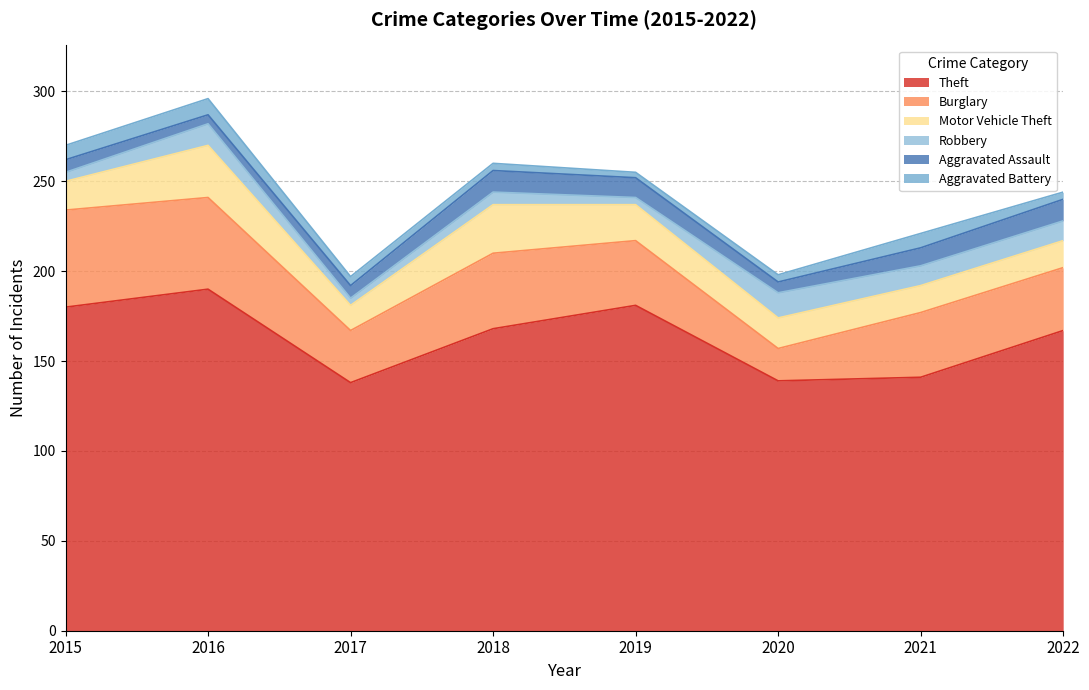

The Robbery series shows 20 at 2016. True or false?

False